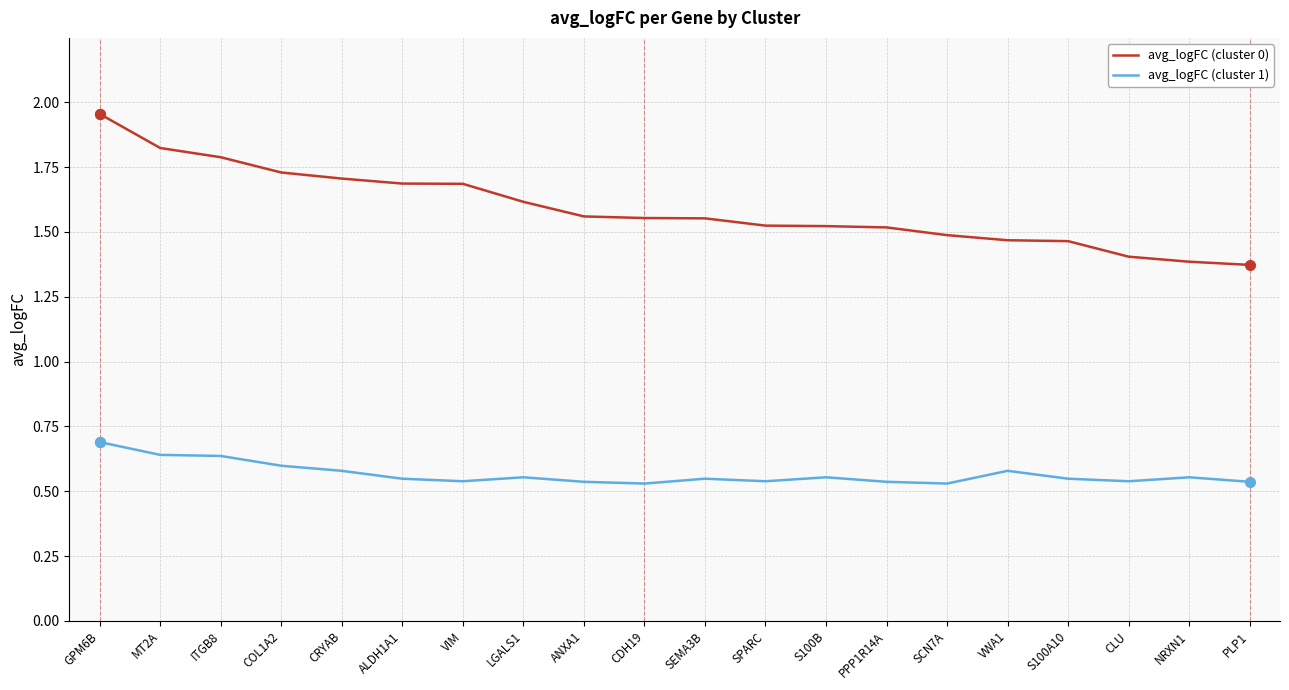

What is the difference between the highest and lowest values at ANXA1?

1.0